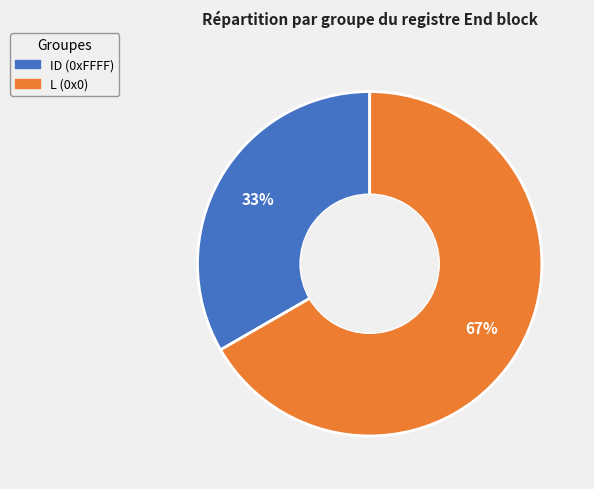

Count the number of slices in the pie.

2